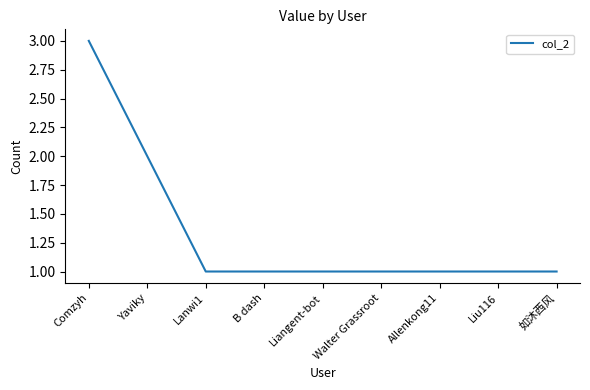

Approximately how many times larger is the value at Comzyh compared to Walter Grassroot?

3.0